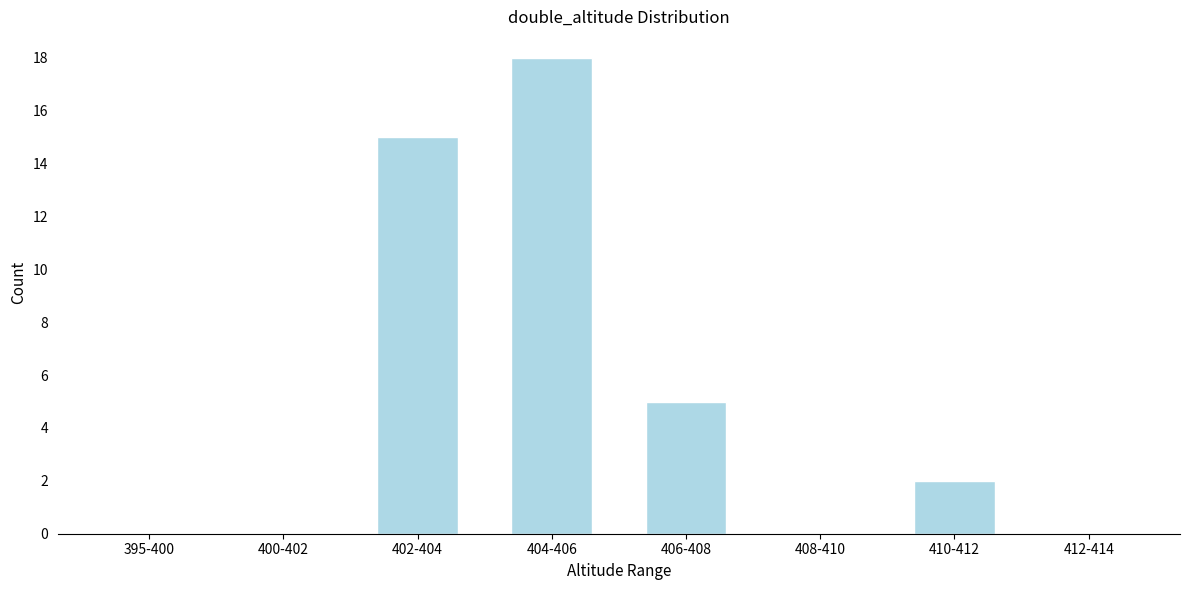

Reading right to left, extract all data points from this chart.

412-414=0	410-412=2	408-410=0	406-408=5	404-406=18	402-404=15	400-402=0	395-400=0